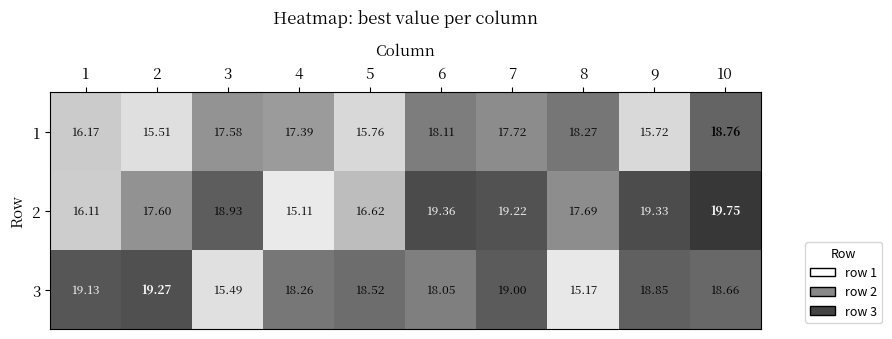

Is the value of 2 at 8 greater than the value of 1 at 1?

Yes